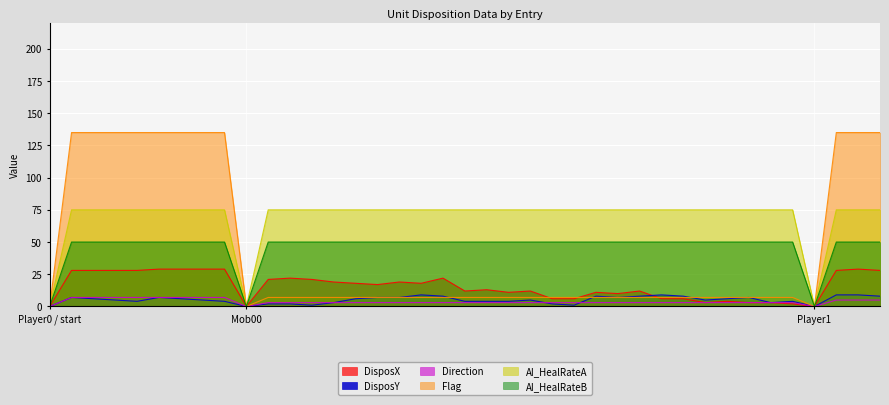

Rank the series by their maximum value, from lowest to highest.

Direction, DisposY, DisposX, AI_HealRateB, AI_HealRateA, Flag